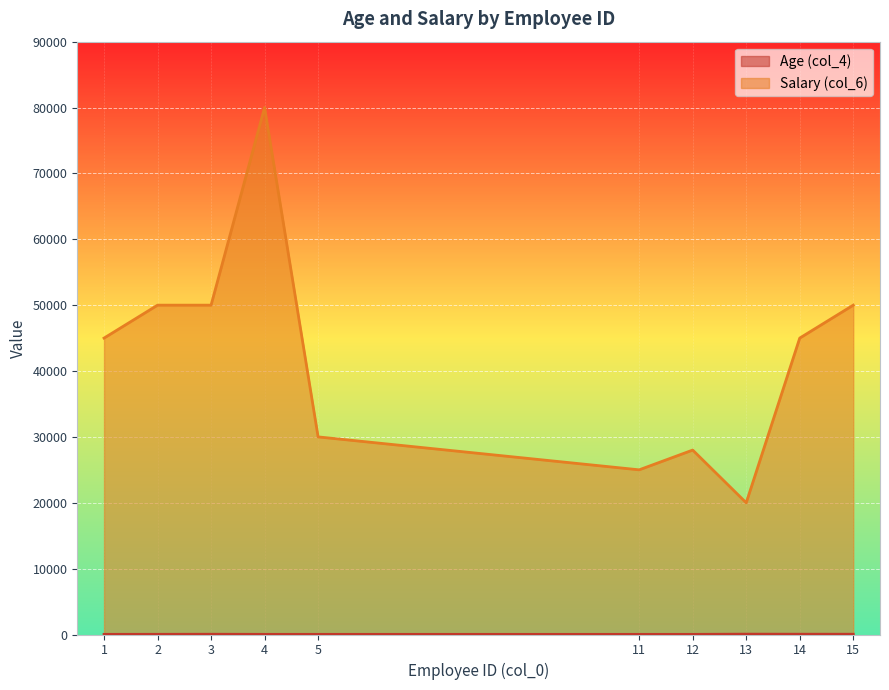

Count the number of data series in this chart.

2